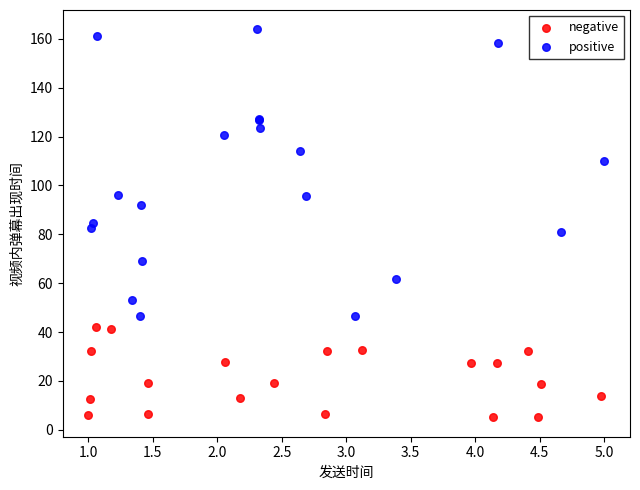

Which series contains the highest Y value?

positive